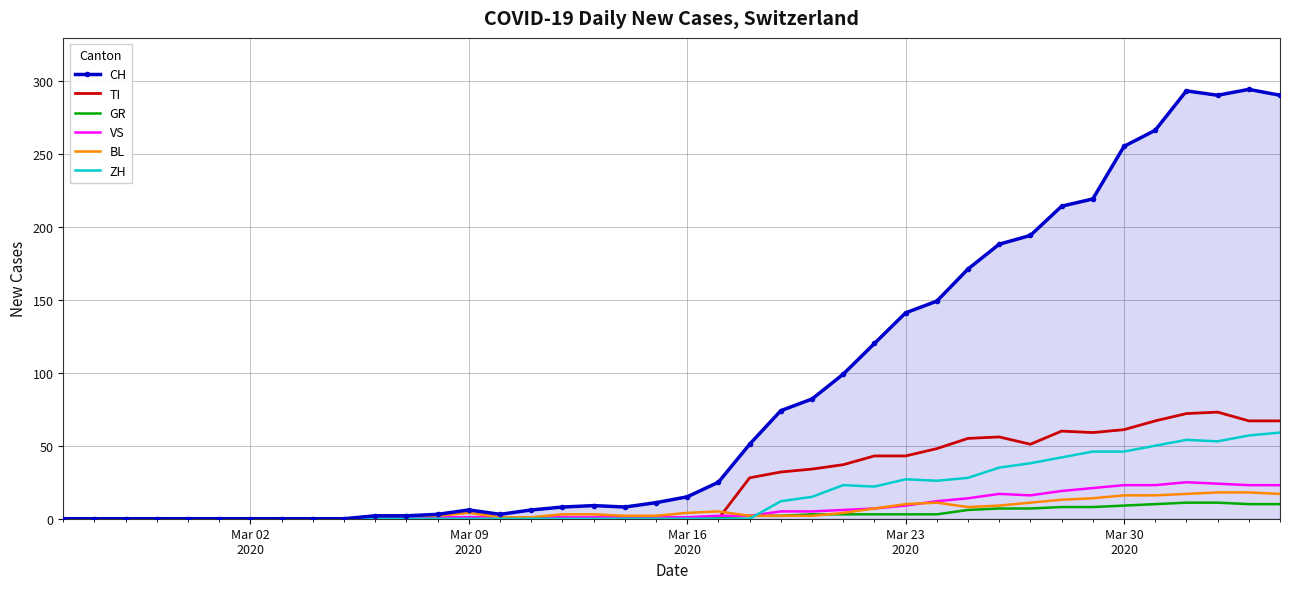

Which series has the widest spread of values?

CH